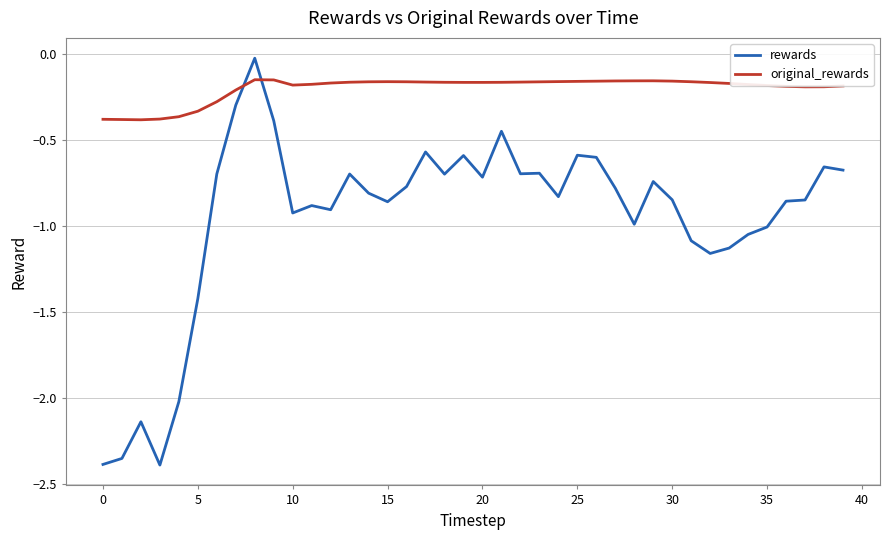

How many lines are shown in the chart?

2